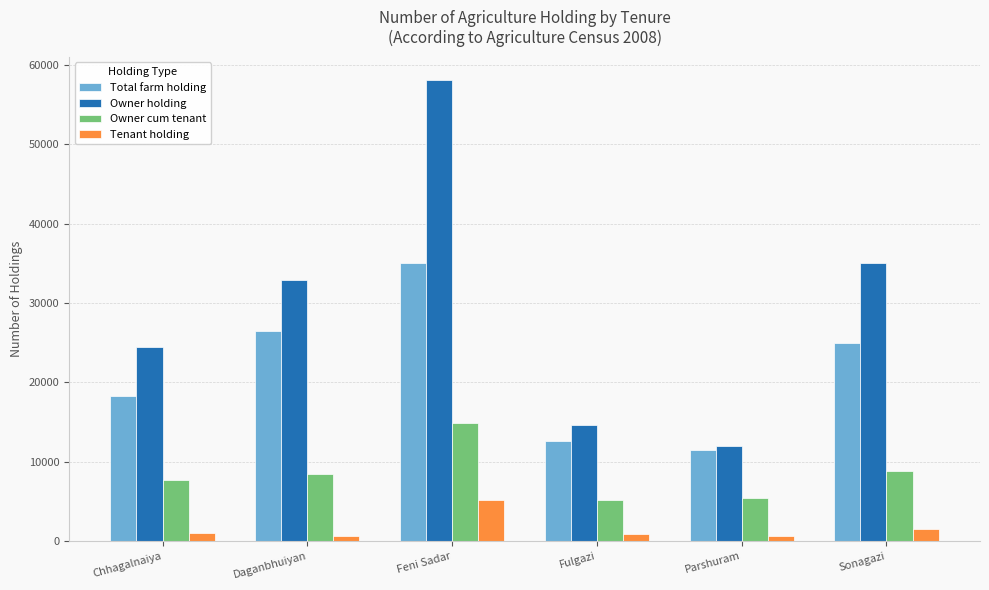

What are all the series names shown in the legend?

Total farm holding, Owner holding, Owner cum tenant, Tenant holding